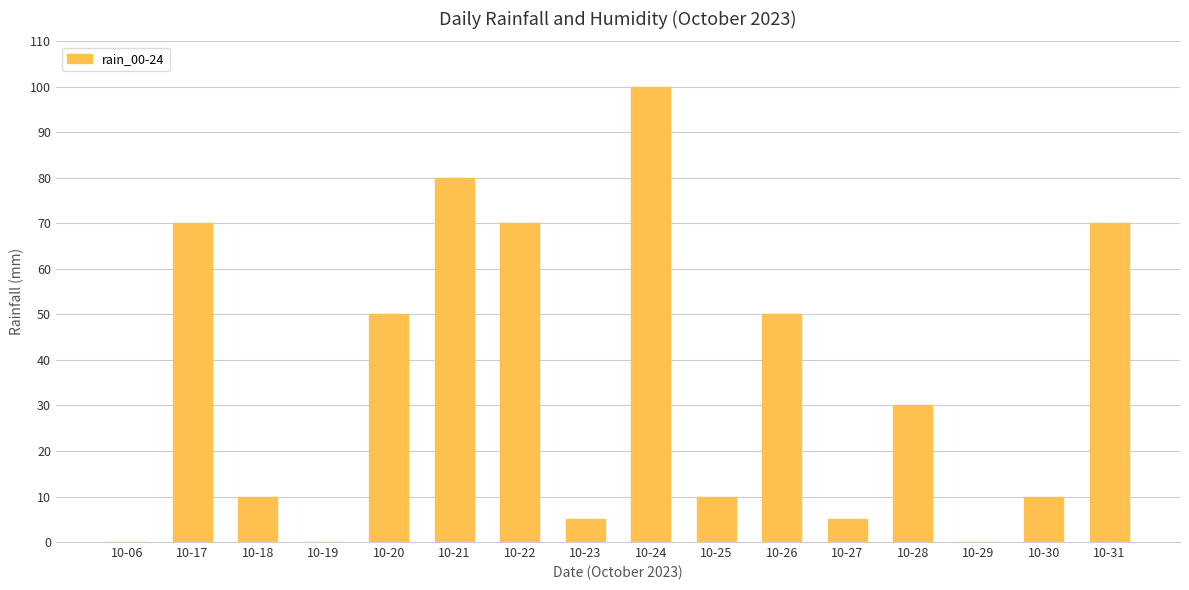

The chart shows a value of 47 at 10-21. True or false?

False